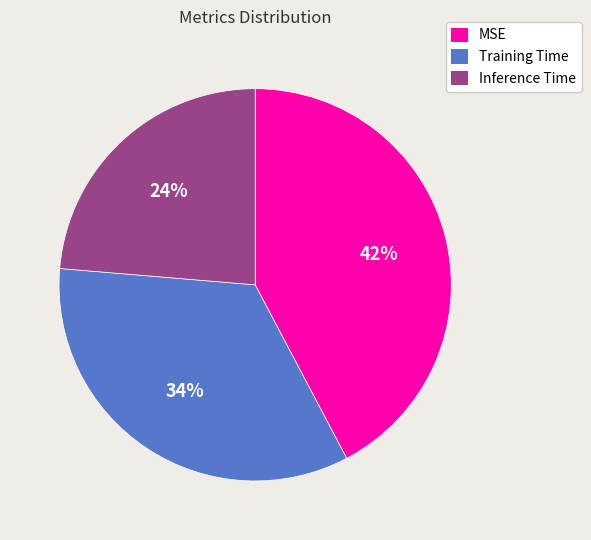

To the nearest percent, what is the average slice percentage?

33%